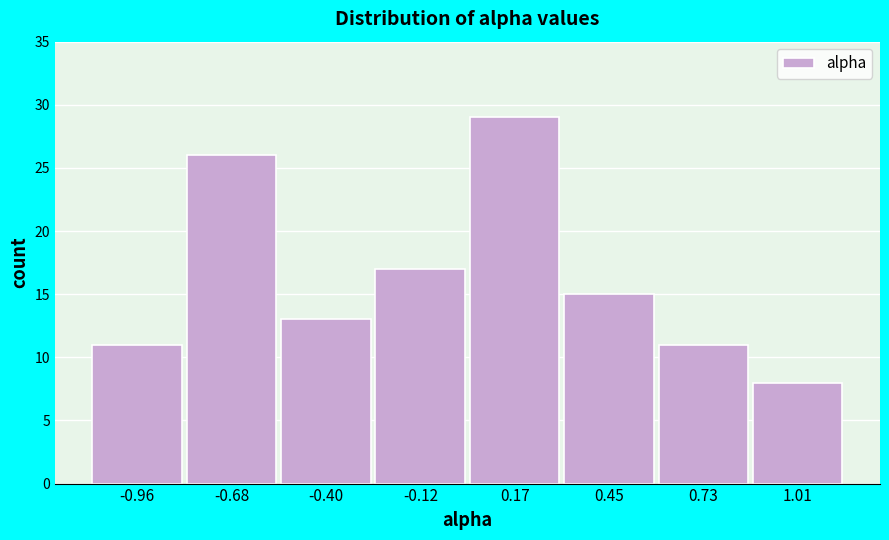

Which range on the x-axis has the tallest bar?

0.05 to 0.30